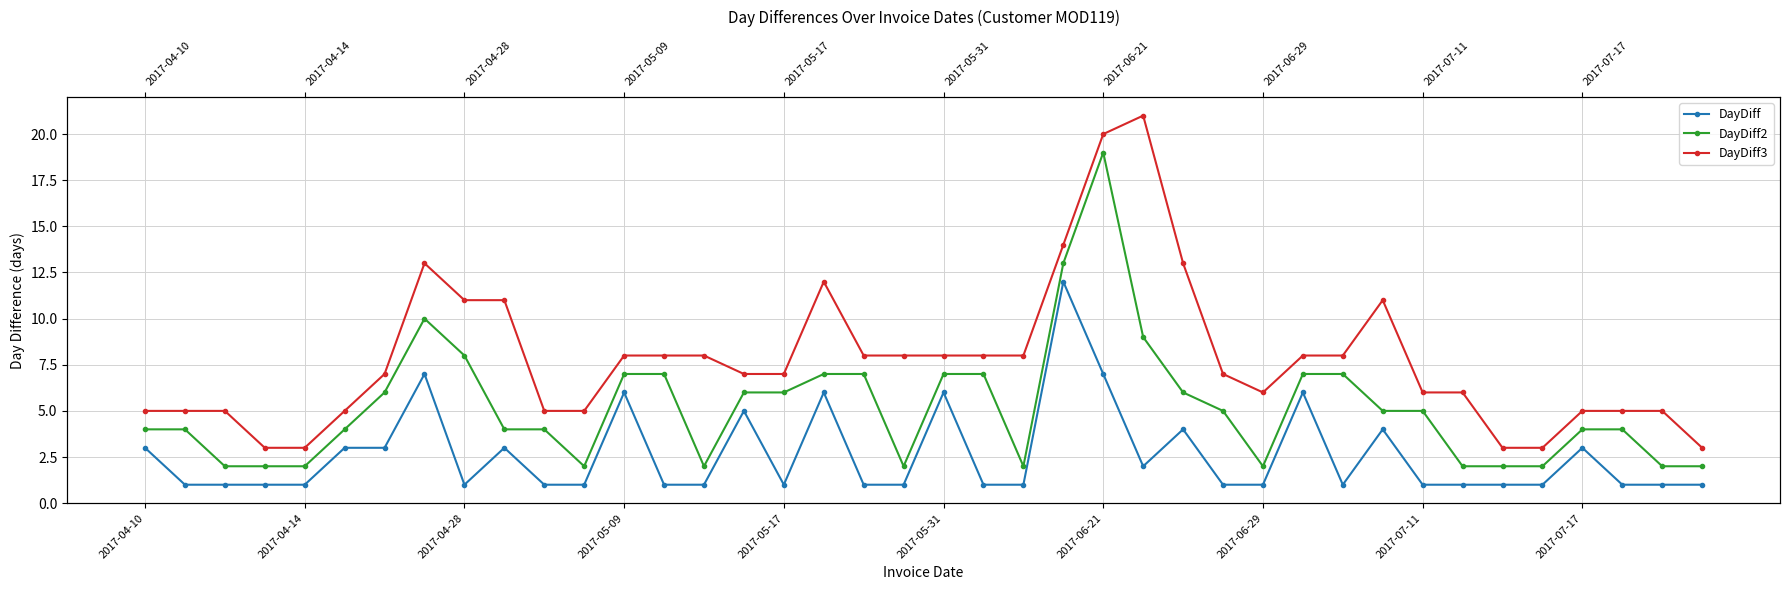

Rank the series by their maximum value, from lowest to highest.

DayDiff, DayDiff2, DayDiff3